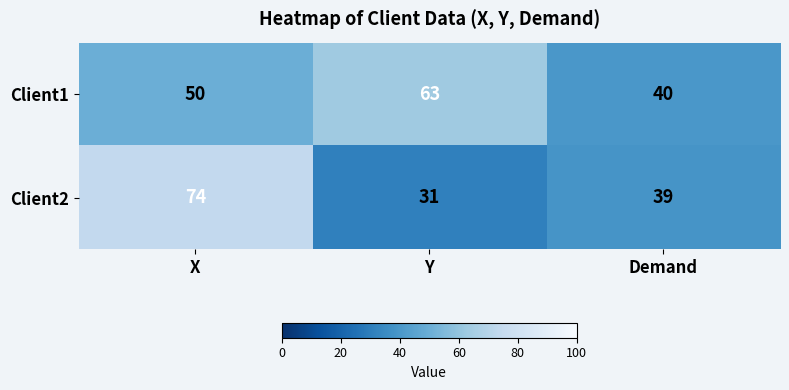

Rank the series at Demand from lowest to highest value.

Client2, Client1